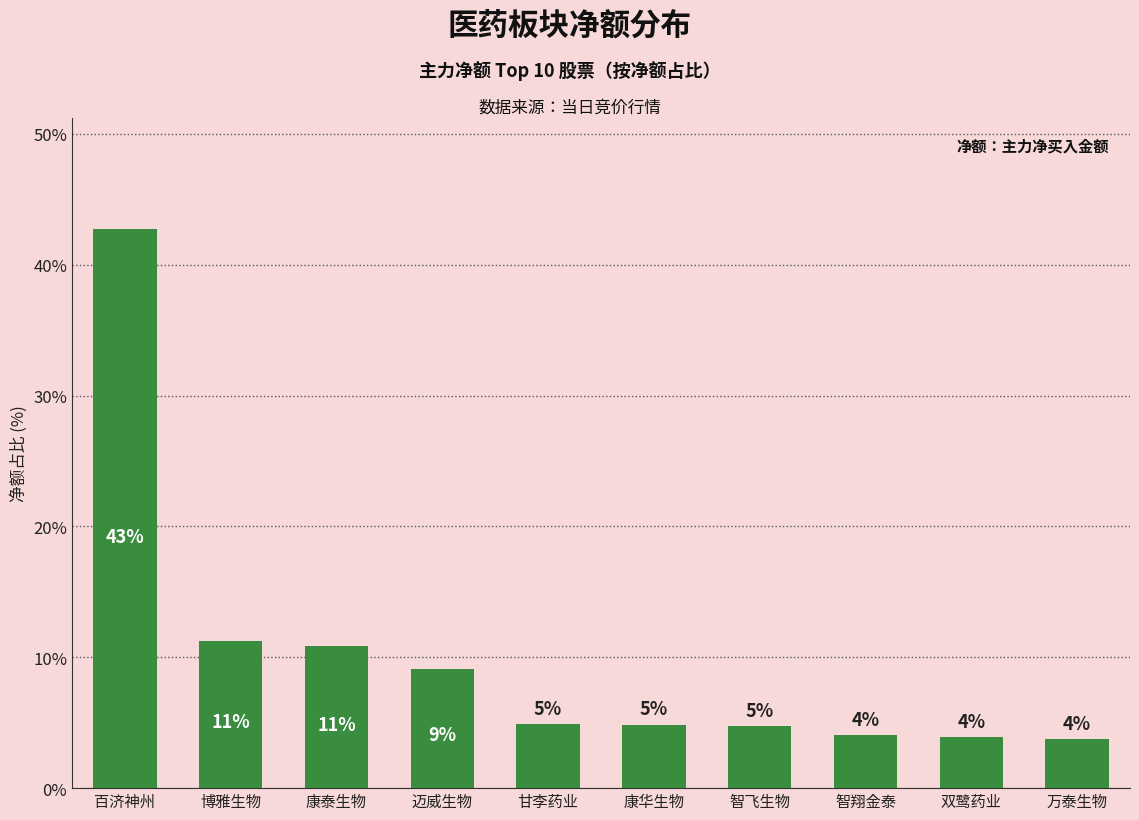

Are the bars horizontal?

No